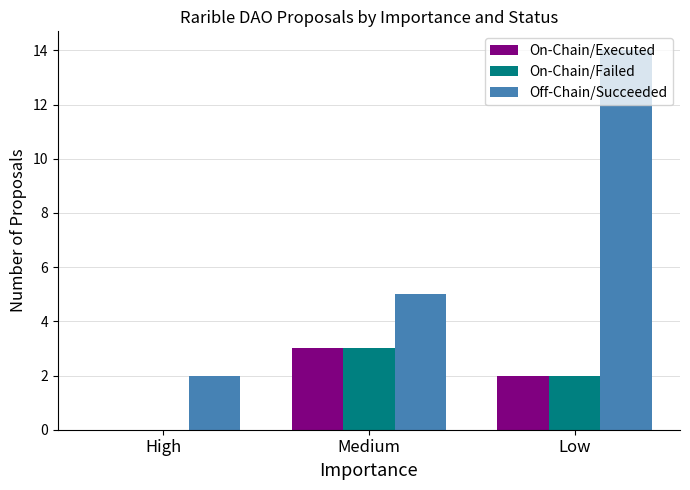

What are all the series names shown in the legend?

On-Chain/Executed, On-Chain/Failed, Off-Chain/Succeeded